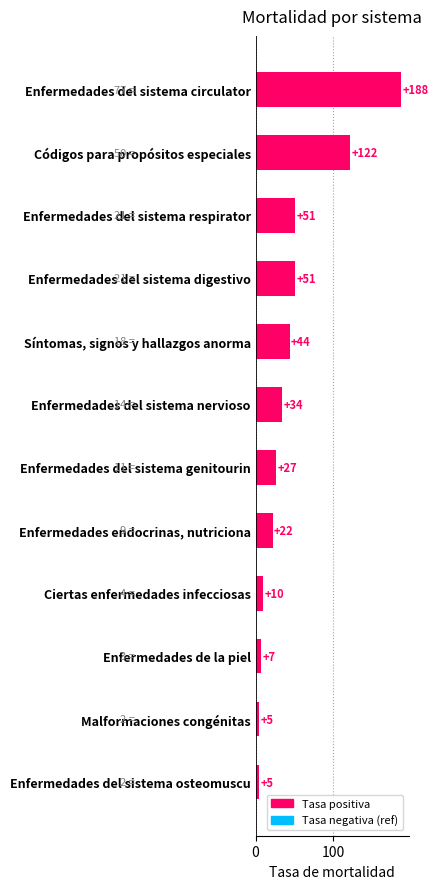

Count the number of categories in the chart.

12